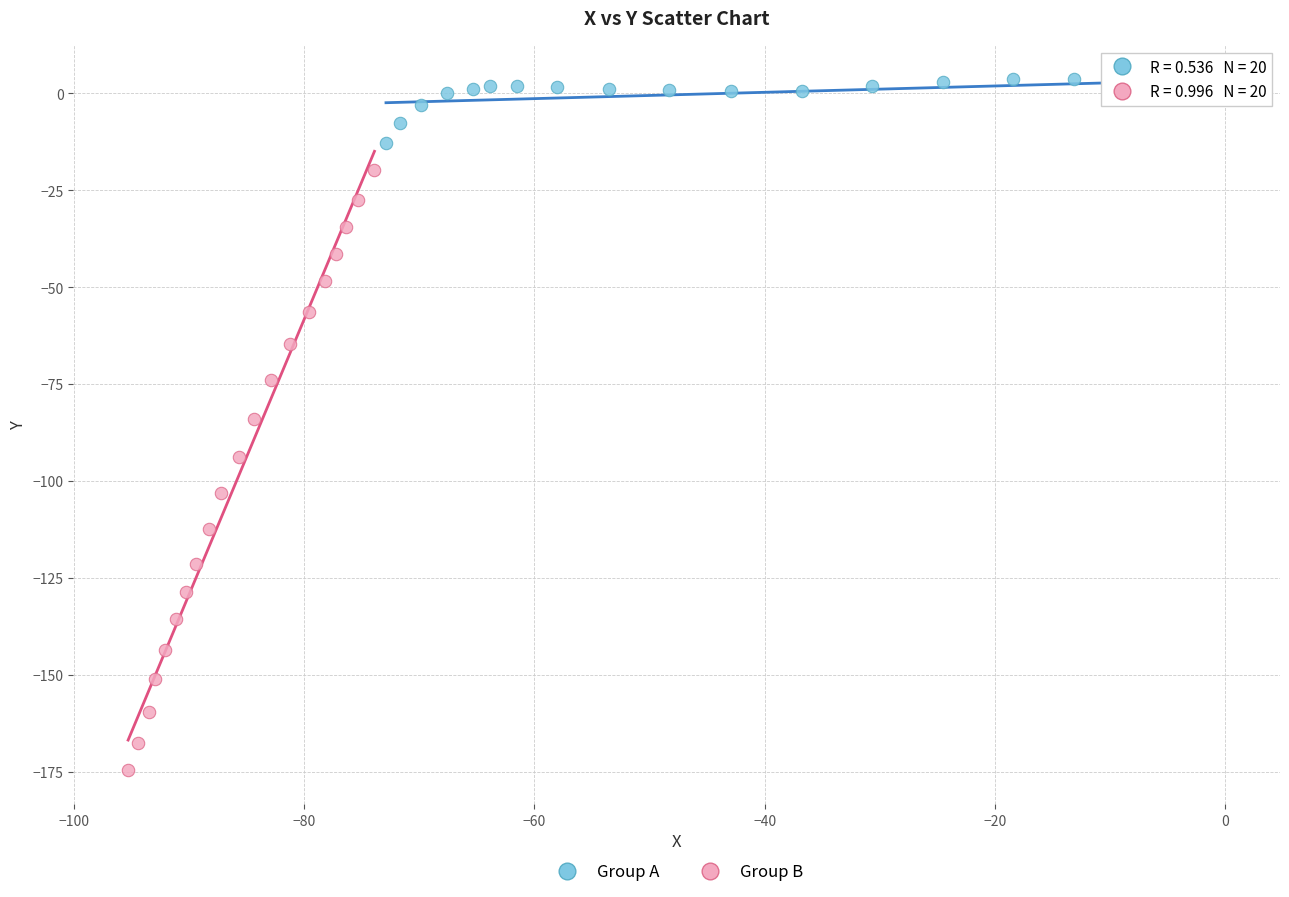

What are all the series names shown in the legend?

Group A, Group B